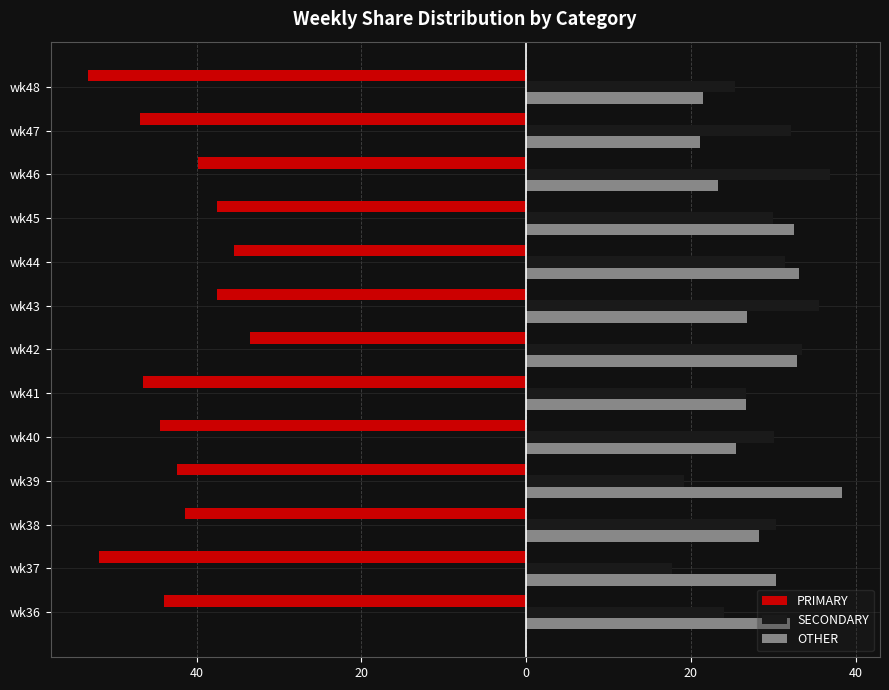

What is the minimum value for SECONDARY?

17.7